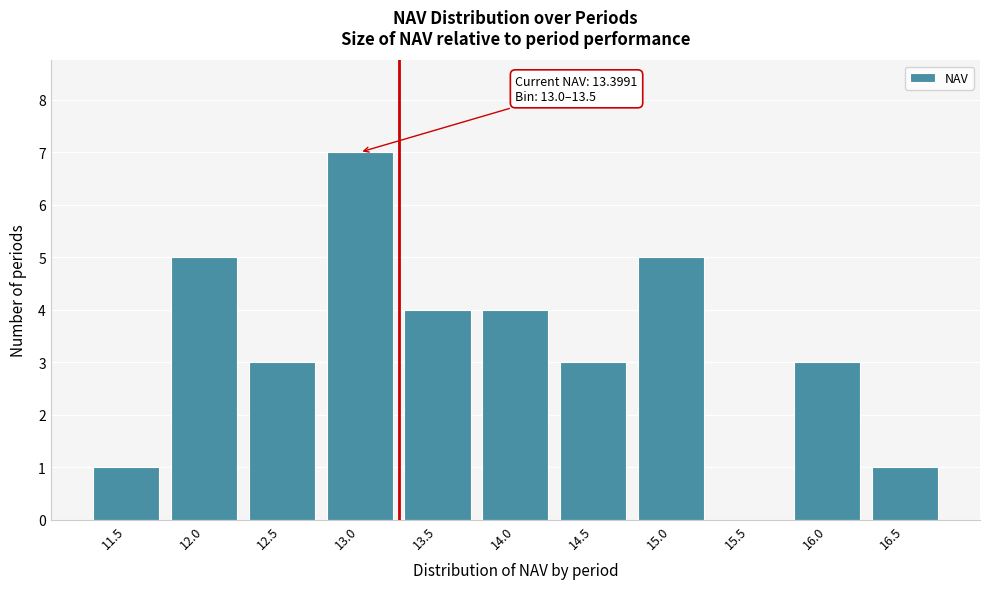

Reading left to right, extract all data points from this chart.

11.5=1	12.0=5	12.5=3	13.0=7	13.5=4	14.0=4	14.5=3	15.0=5	15.5=0	16.0=3	16.5=1